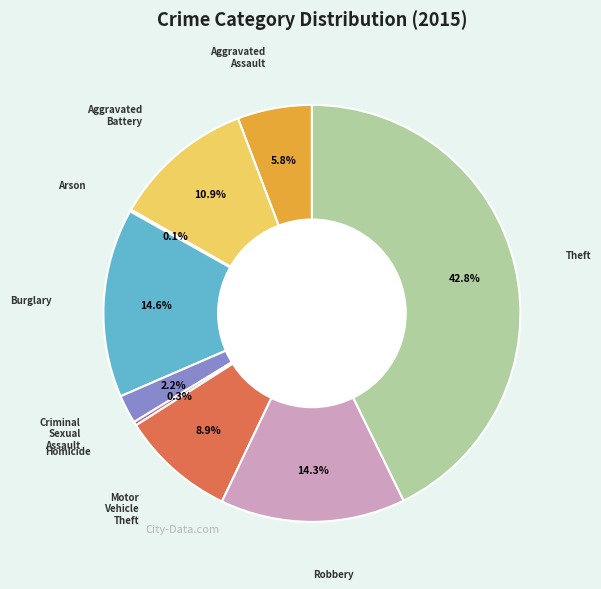

To the nearest percent, what is the difference between the largest and smallest slice percentages?

43%